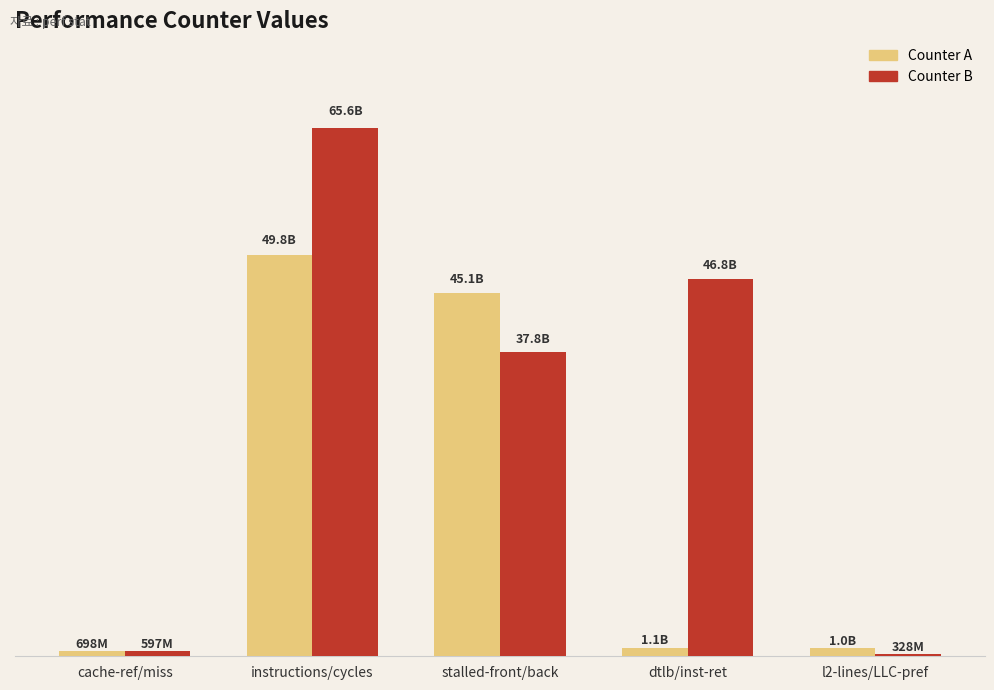

The Counter A series shows 49835494557 at instructions/cycles. True or false?

True